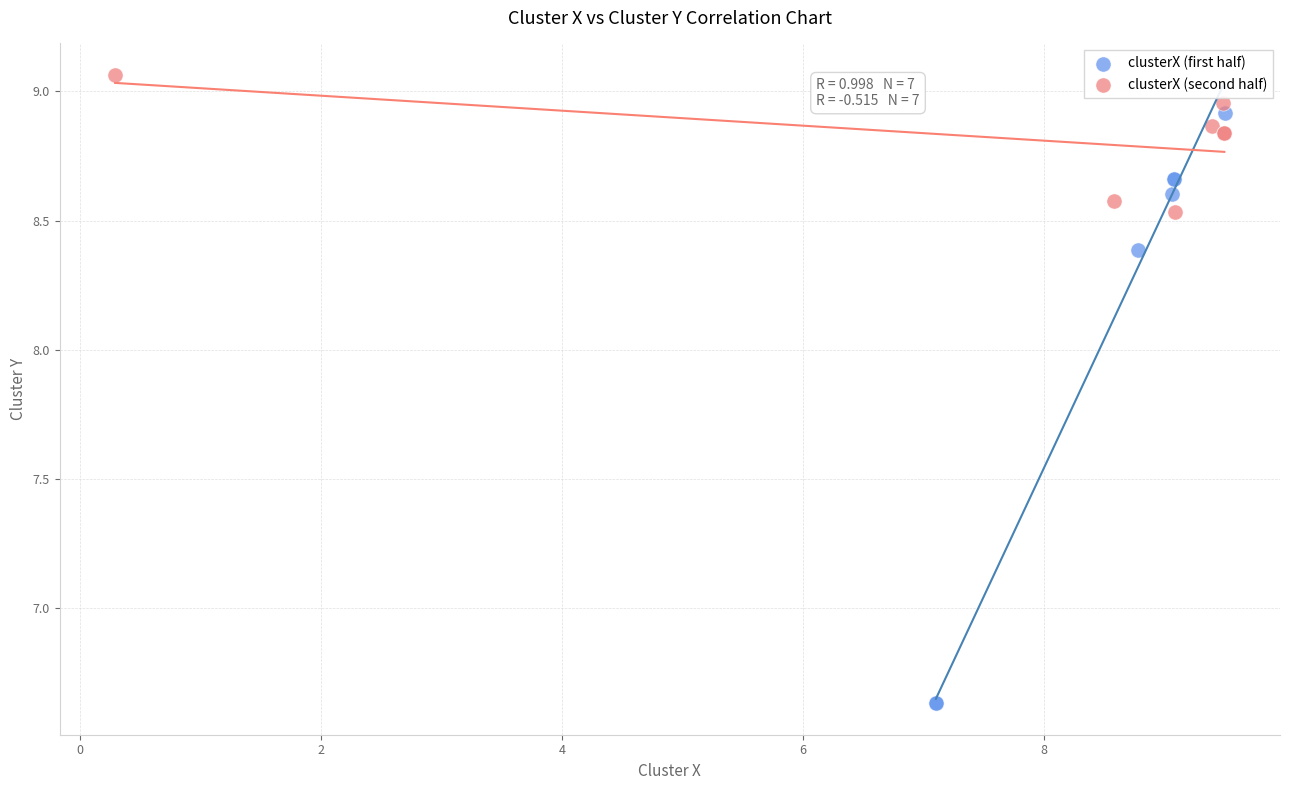

Which series reaches the minimum Y coordinate?

clusterX (first half)